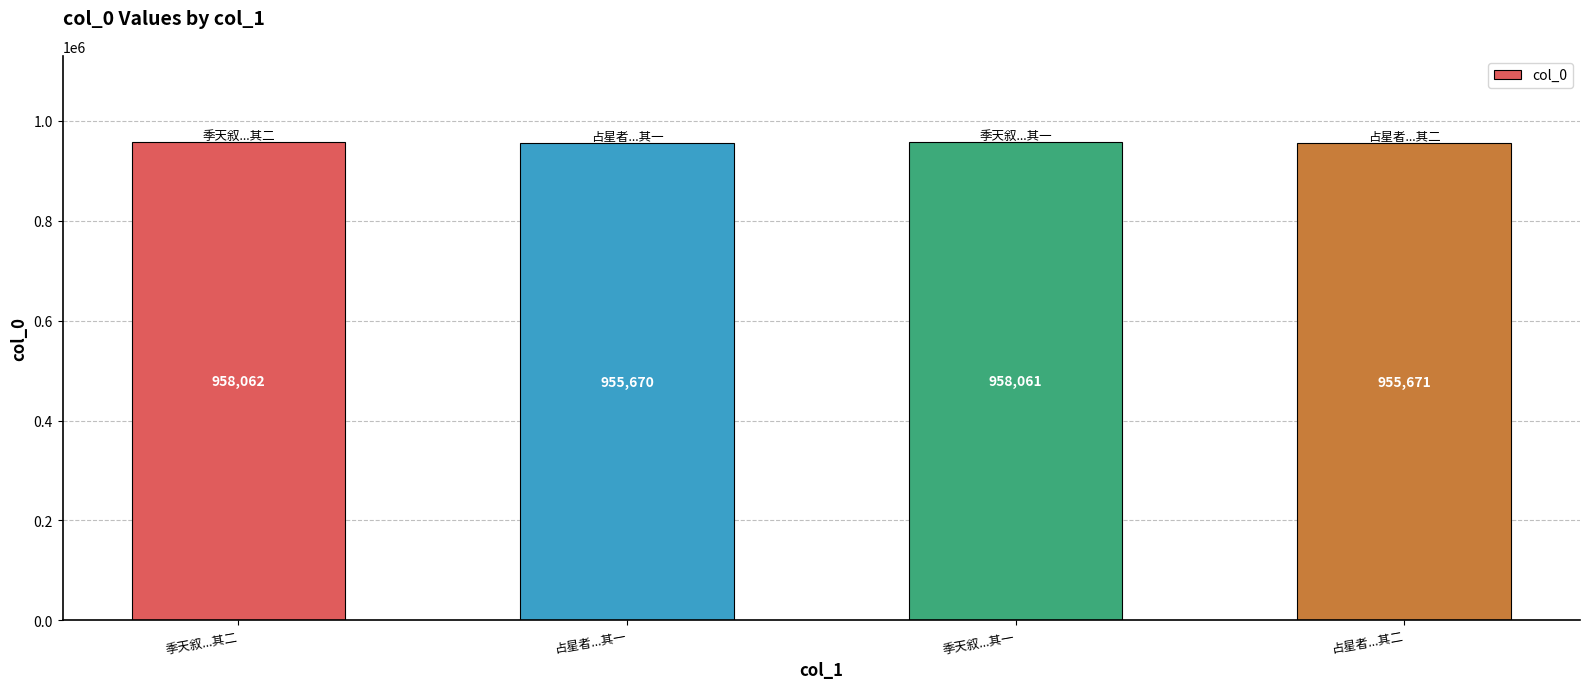

Reading left to right, what are all the values shown in this chart?

958062	955670	958061	955671